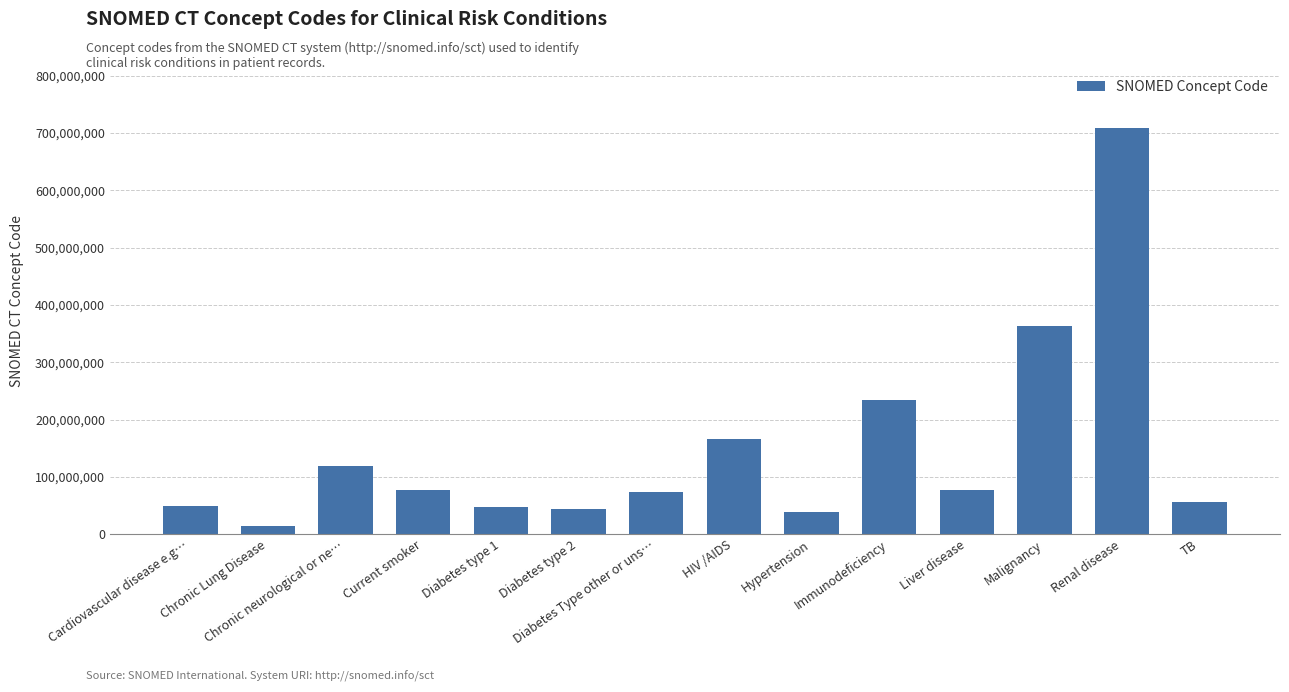

What is the change in value from HIV /AIDS to Liver disease?

-89032998